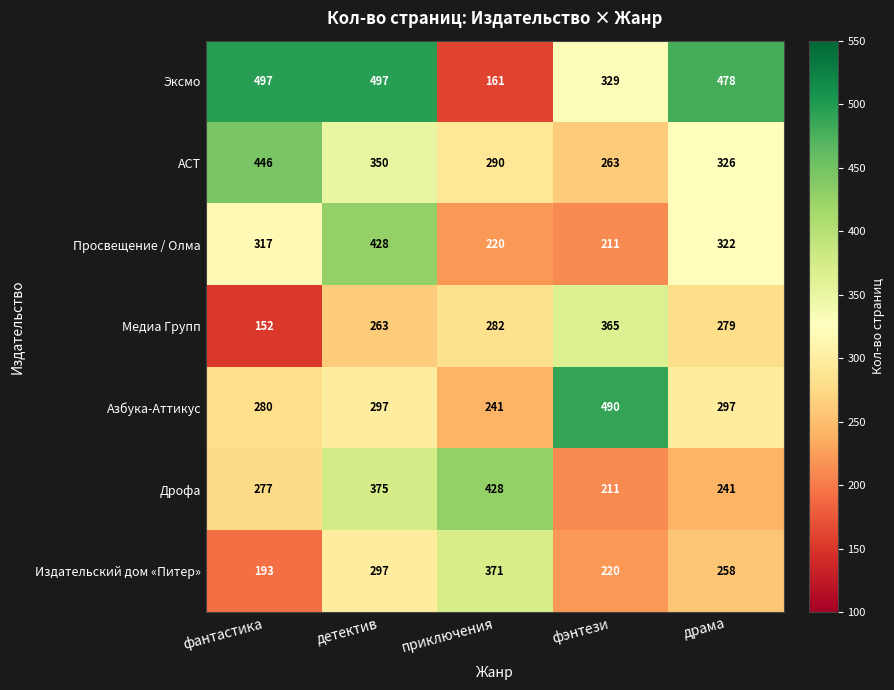

At which label does Издательский дом «Питер» first exceed 258?

детектив